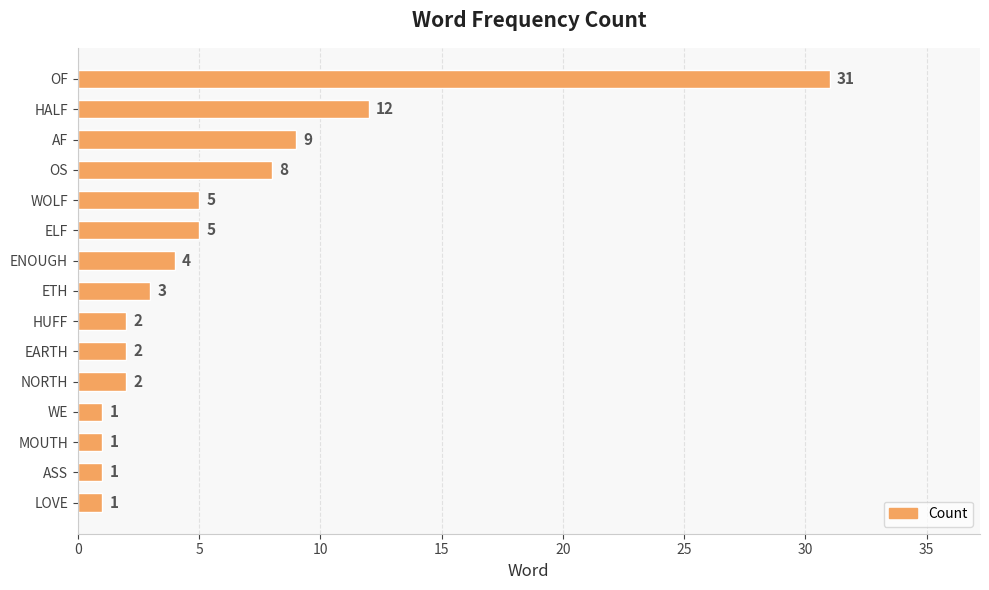

True or false: the data shows 20 at HALF.

False